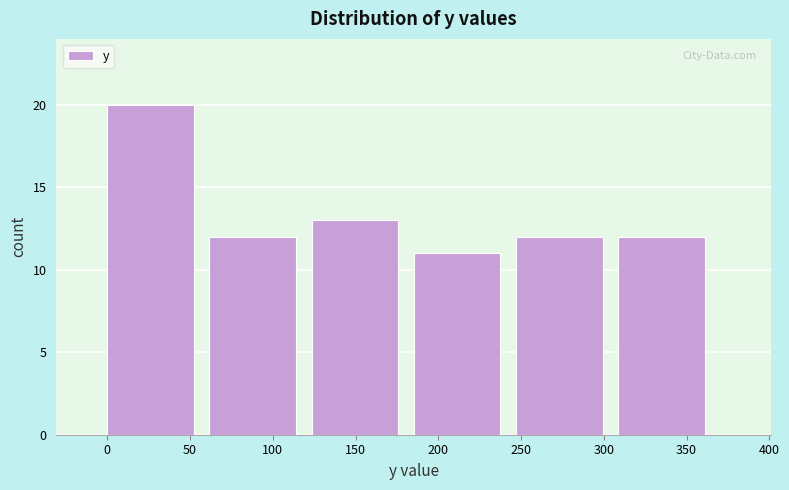

Reading left to right, transcribe this chart: for each bar, give the range it covers on the x-axis and its height. Neither the bar edges nor the heights are printed on the chart, so give them approximately, as read against the axes.

0 to 60: 20
60 to 125: 12
125 to 185: 13
185 to 245: 11
245 to 310: 12
310 to 370: 12